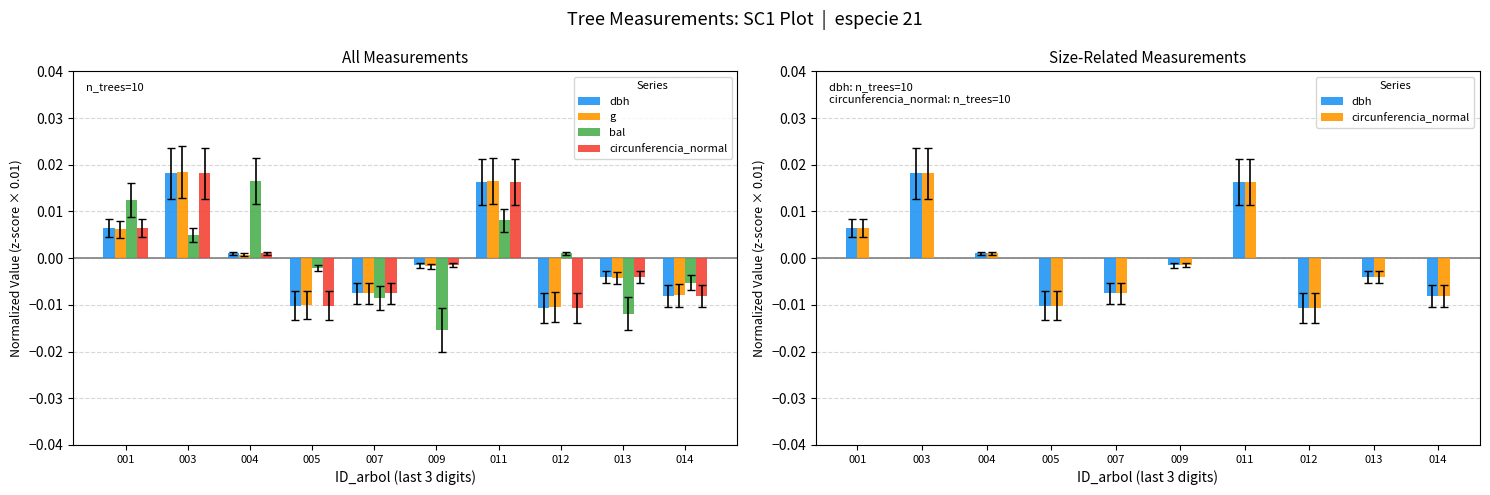

Which series has the widest spread of values?

bal